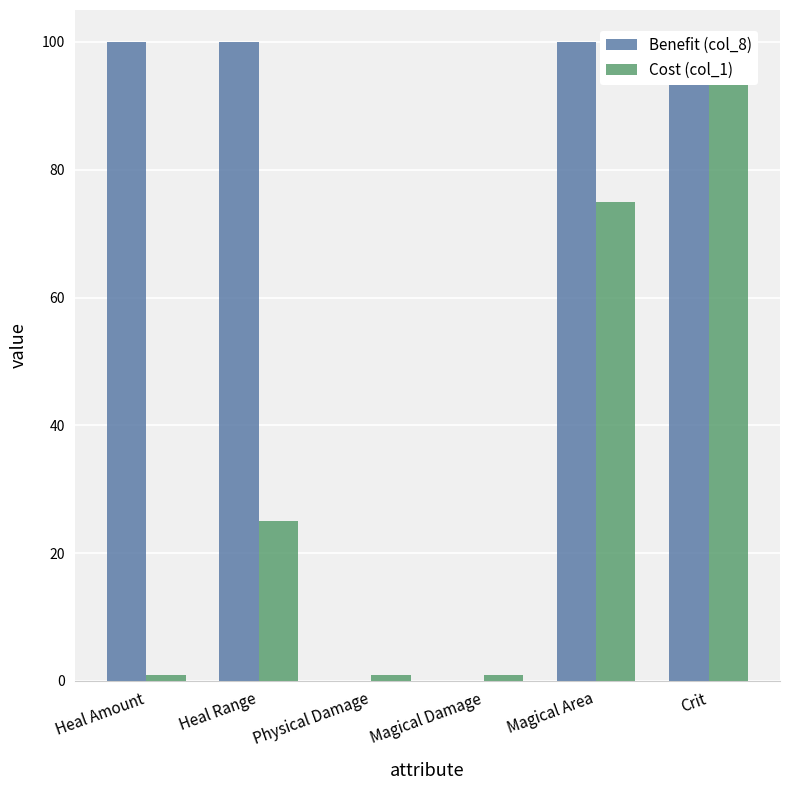

What is the difference between the maximum and minimum values in the Cost (col_1) series?

99